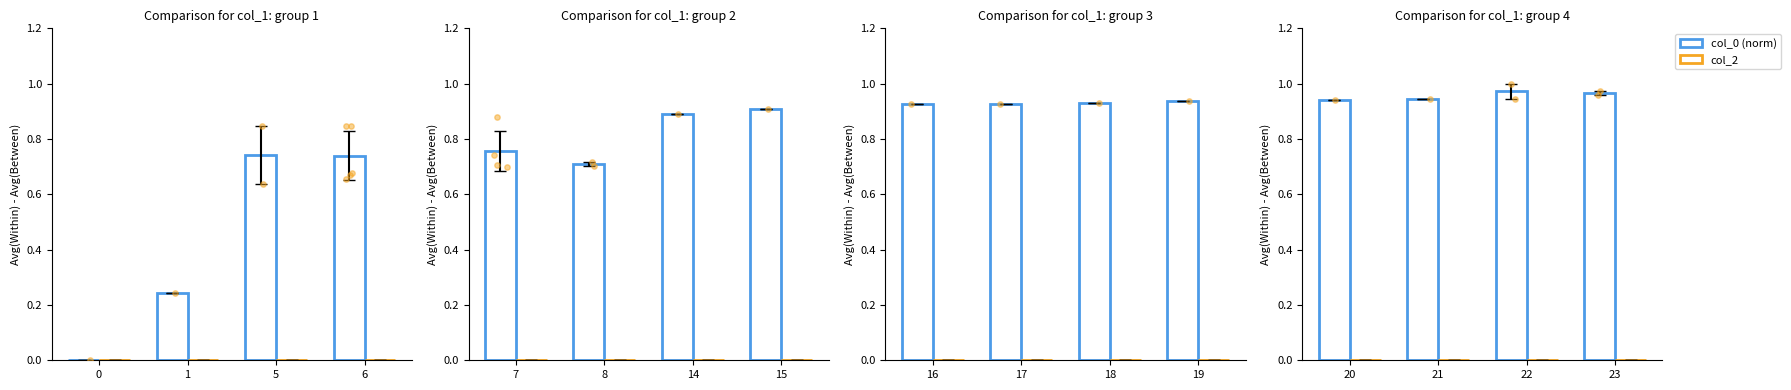

Which series reaches the minimum Y coordinate?

col_2